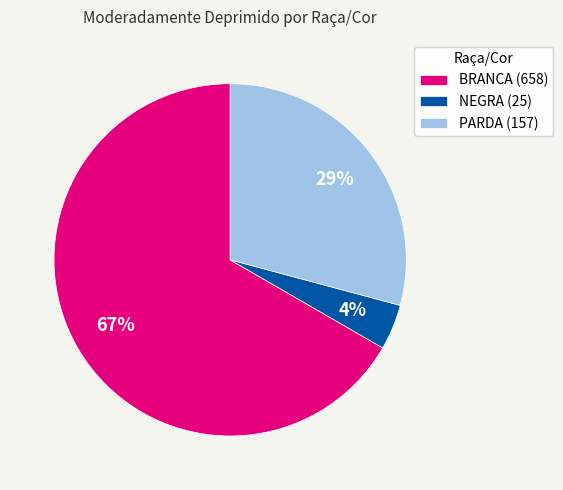

To the nearest percent, what is the difference between the NEGRA (25) and PARDA (157) slice percentages?

25%